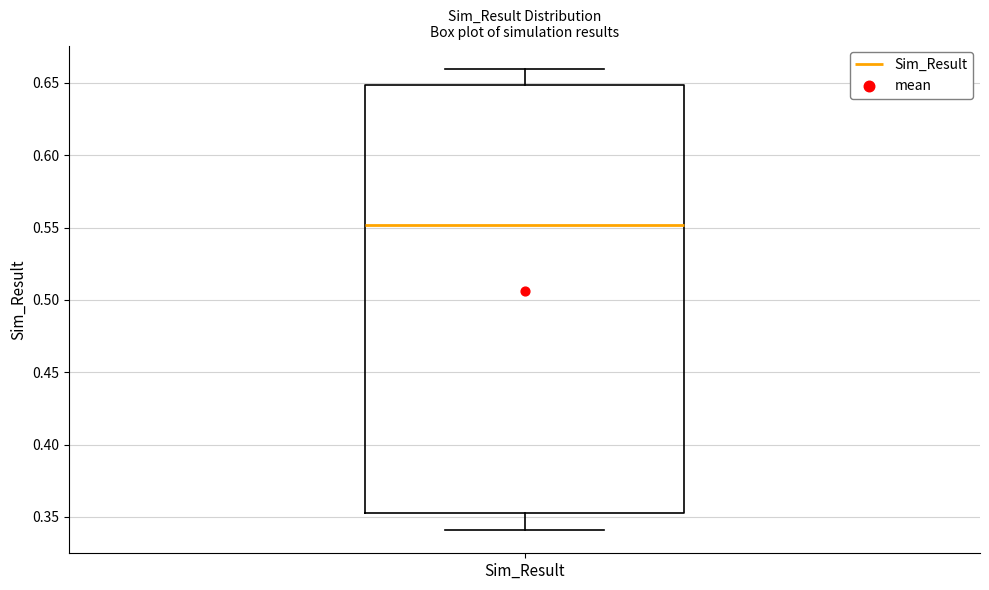

Where does the median line of the box for Sim_Result sit on the y-axis? The values are not printed on the chart, so give them approximately, as read against the axis.

0.550